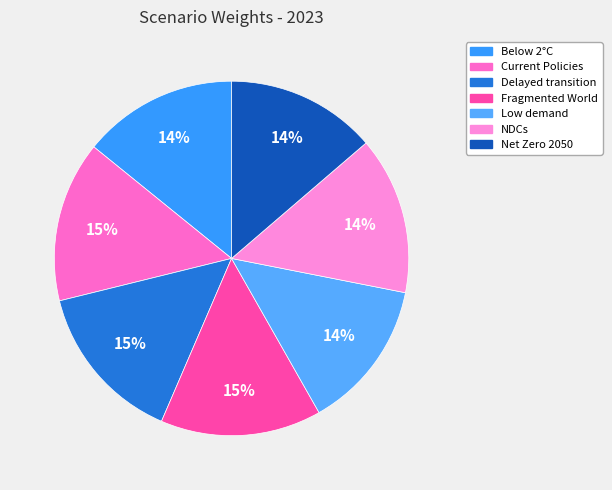

To the nearest percent, what is the average slice percentage?

14%